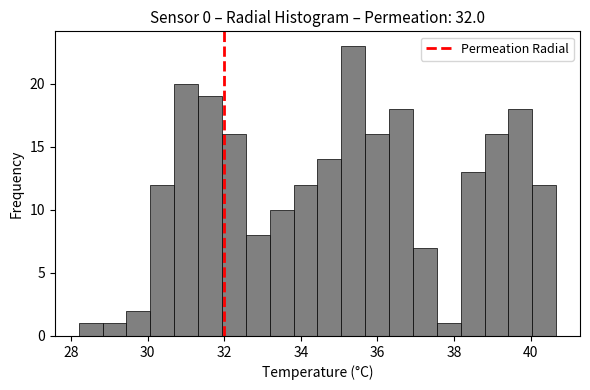

Read against the x-axis, roughly where is the centre of the tallest bar?

35.4